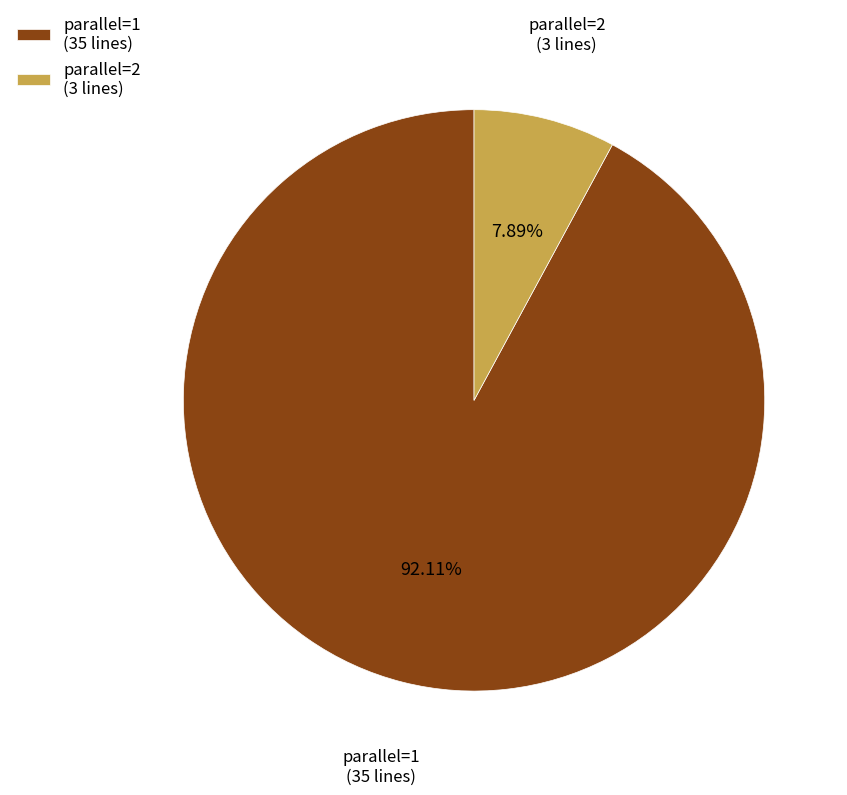

To the nearest percent, what percentage of the pie is parallel=2?

8%